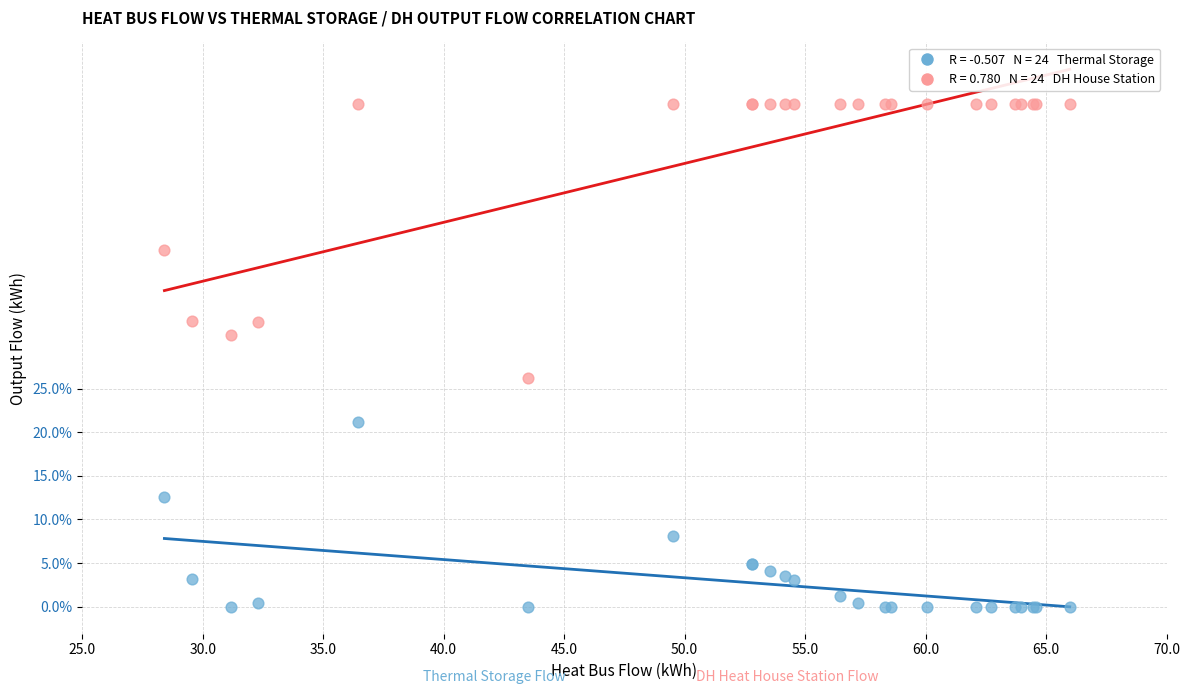

Across all series, what Y value is closest to 28?

26.2